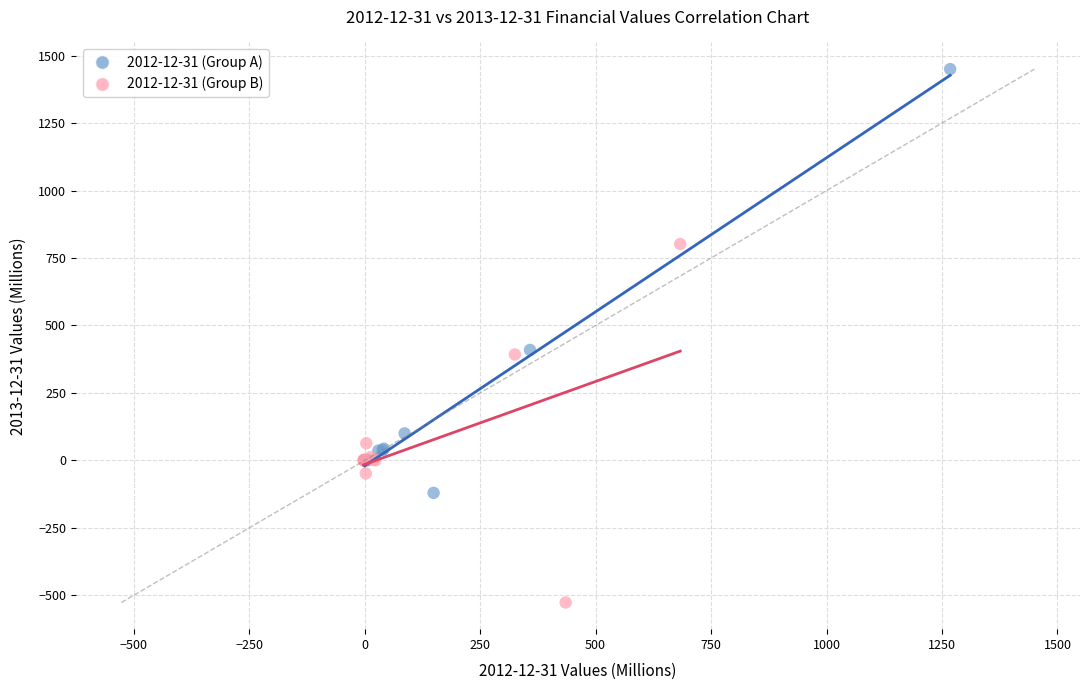

Which series contains the highest Y value?

2012-12-31 (Group A)